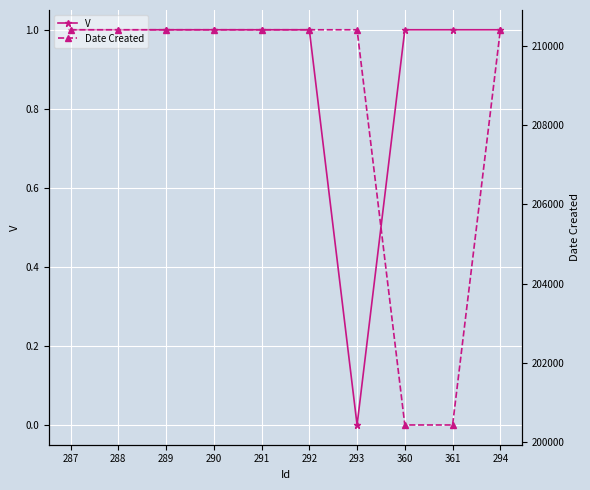

What is the average value of the V series?

1